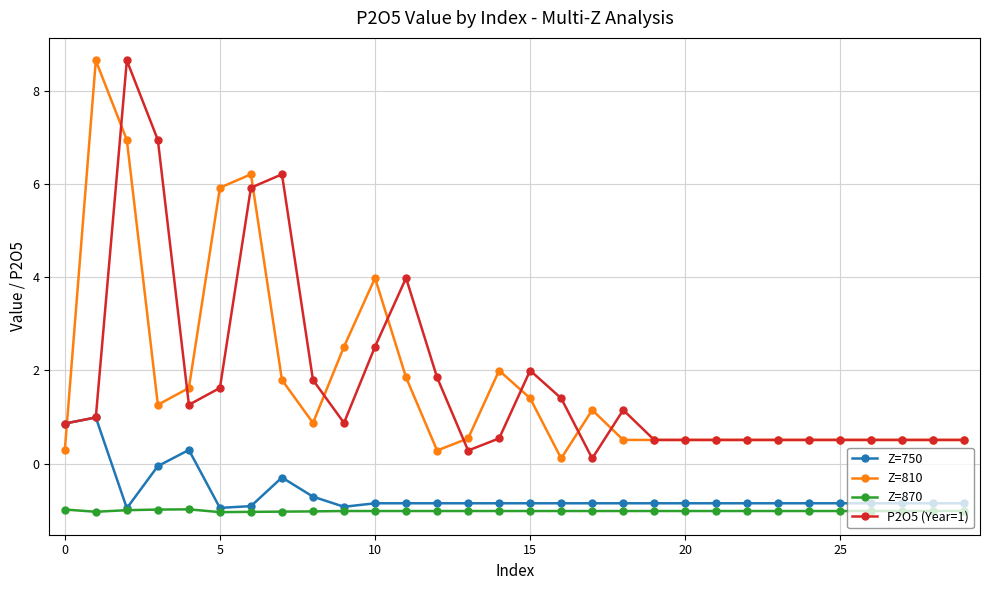

What is the value of the Z=870 point at the 21st from the left?

-1.0